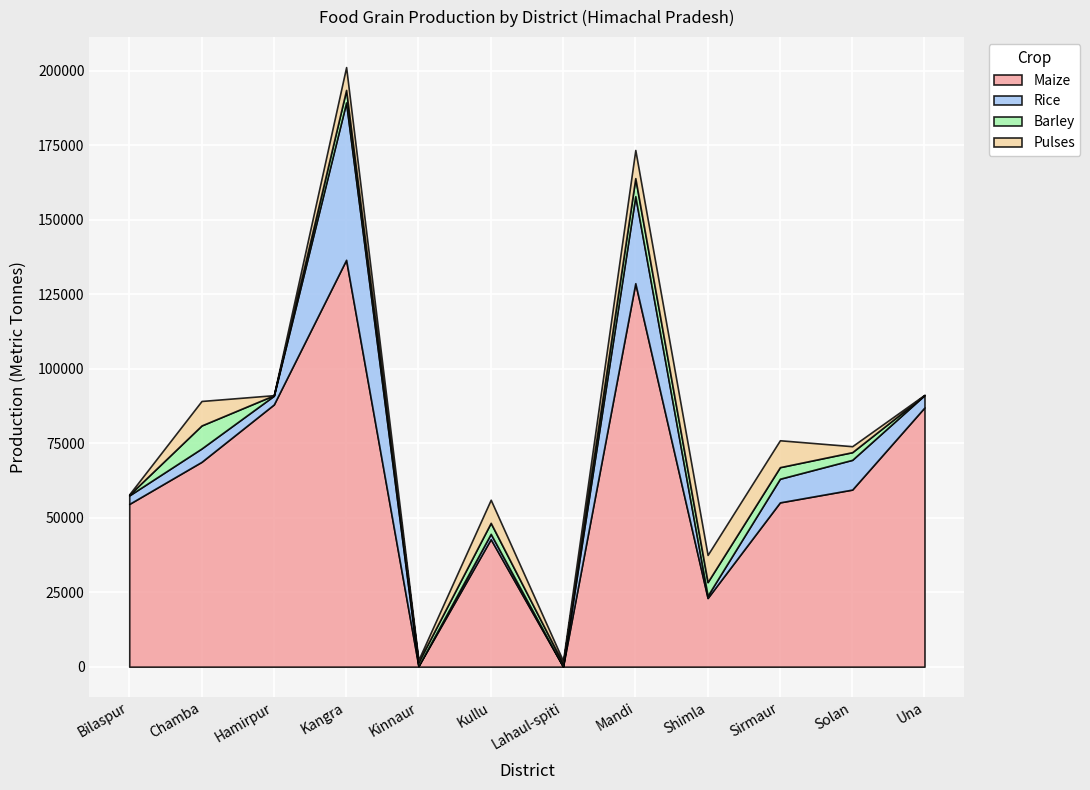

At which label does Rice reach its minimum?

Lahaul-spiti